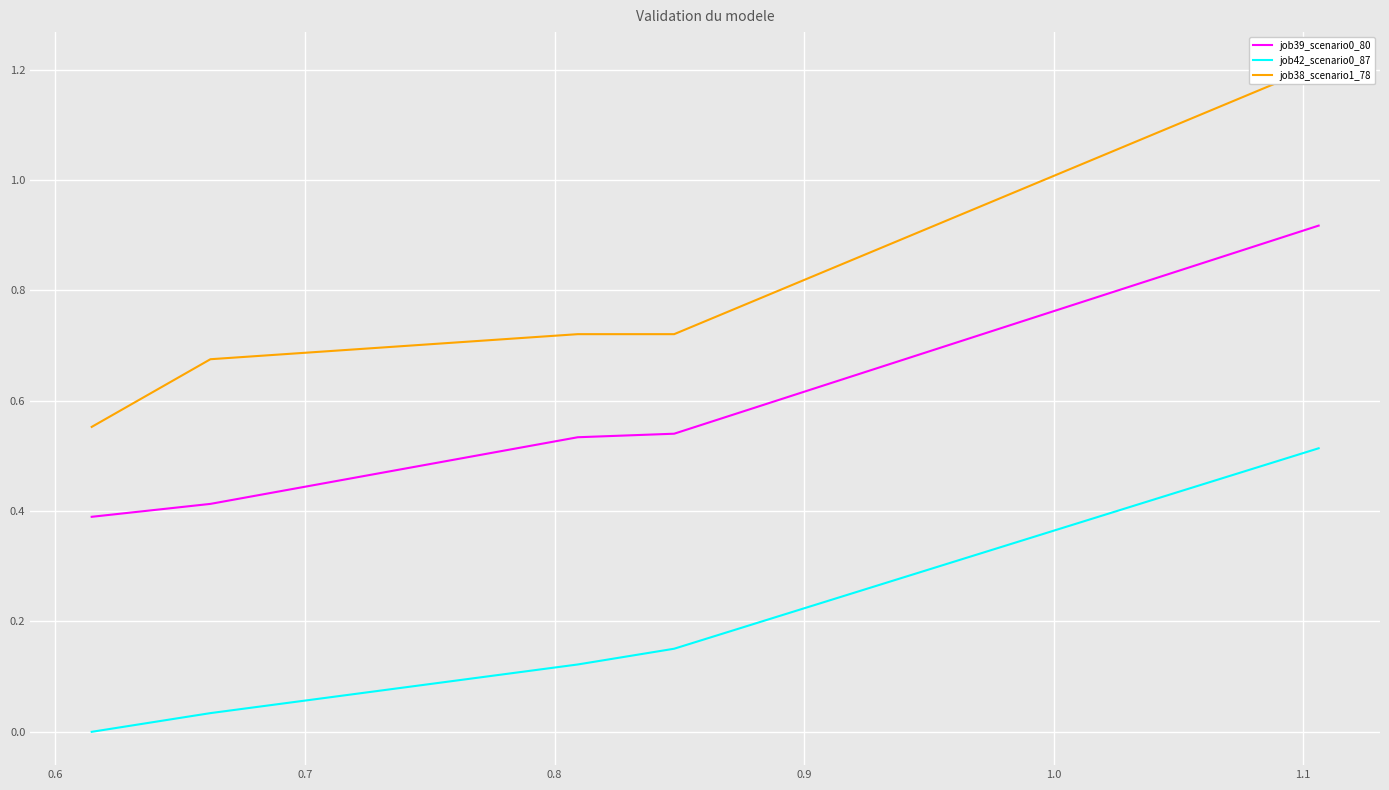

What are all the series names shown in the legend?

job39_scenario0_80, job42_scenario0_87, job38_scenario1_78